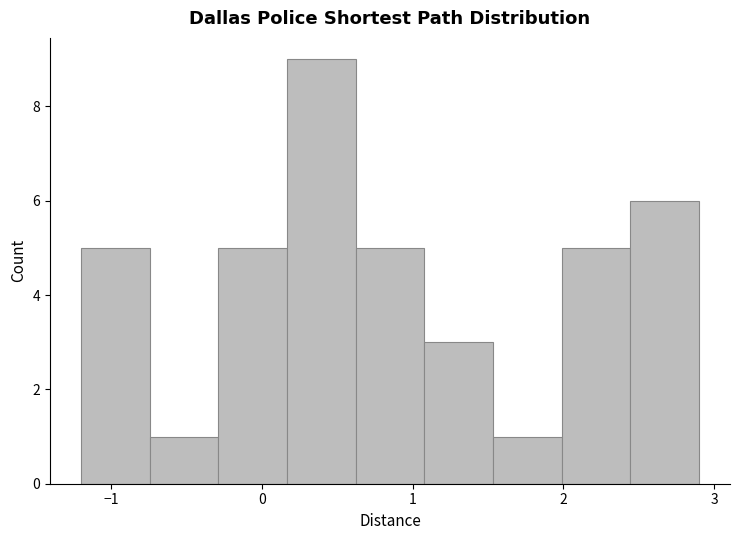

How tall is the bar that spans -0.3 to 0.2 on the x-axis? Neither the bar edges nor the heights are printed on the chart, so give them approximately, as read against the axes.

5